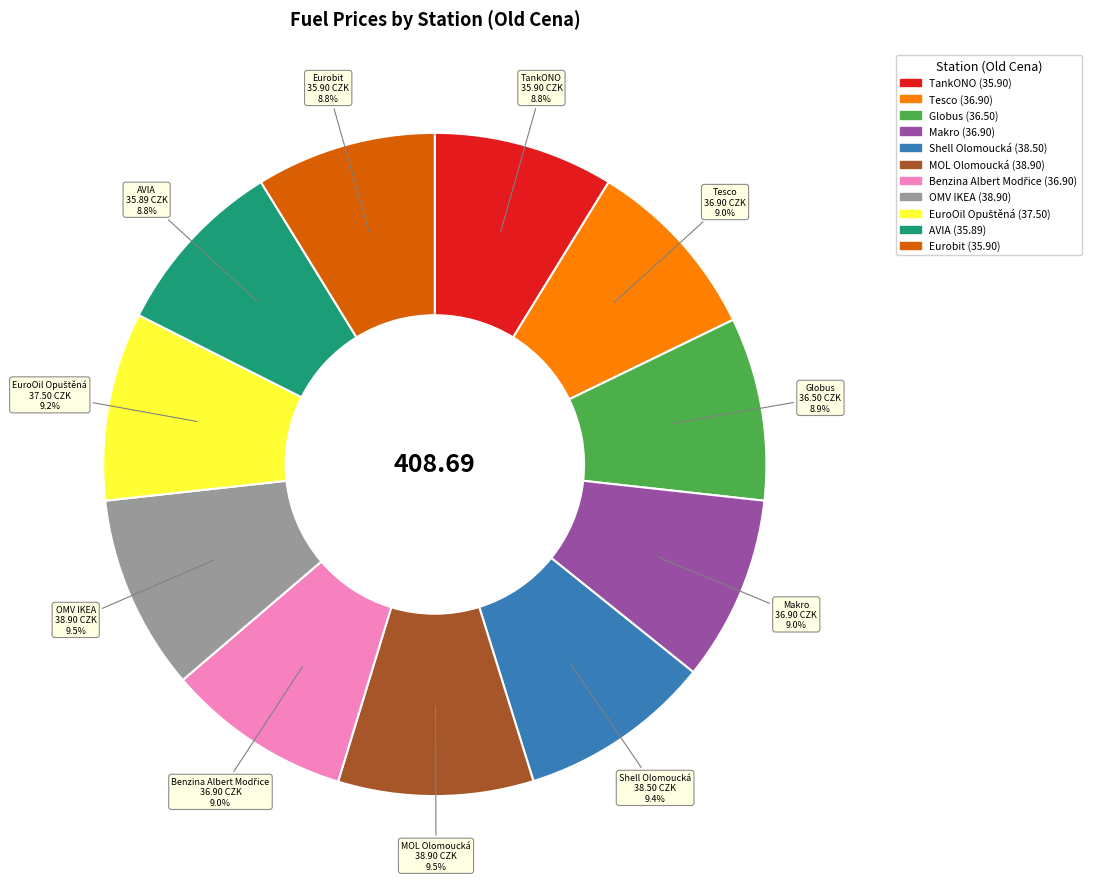

What is the ratio of the value at OMV IKEA to the value at MOL Olomoucká?

1.0